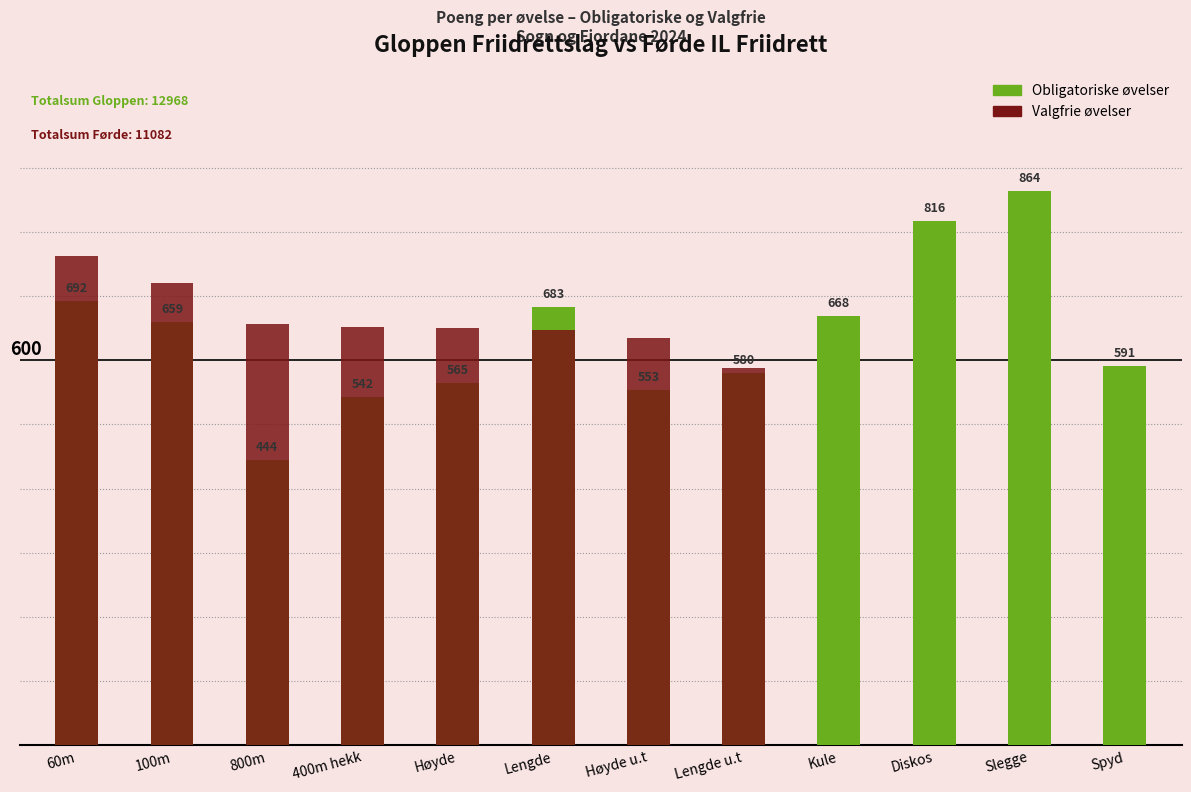

What is the value of the Obligatoriske bar at the 12th from the left?

591